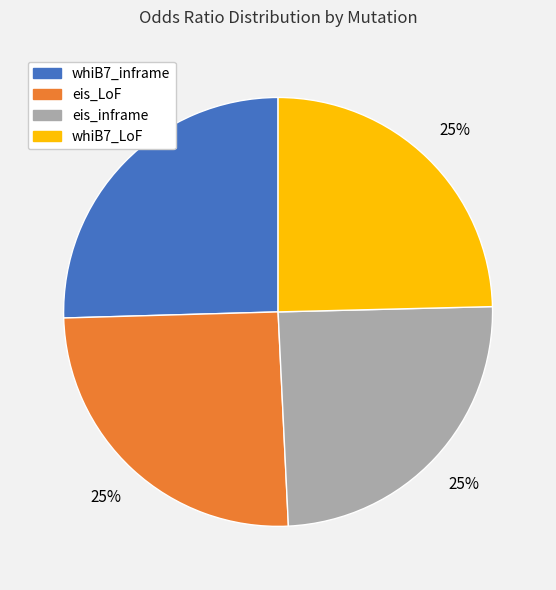

To the nearest percent, what percentage of the pie is whiB7_LoF?

25%